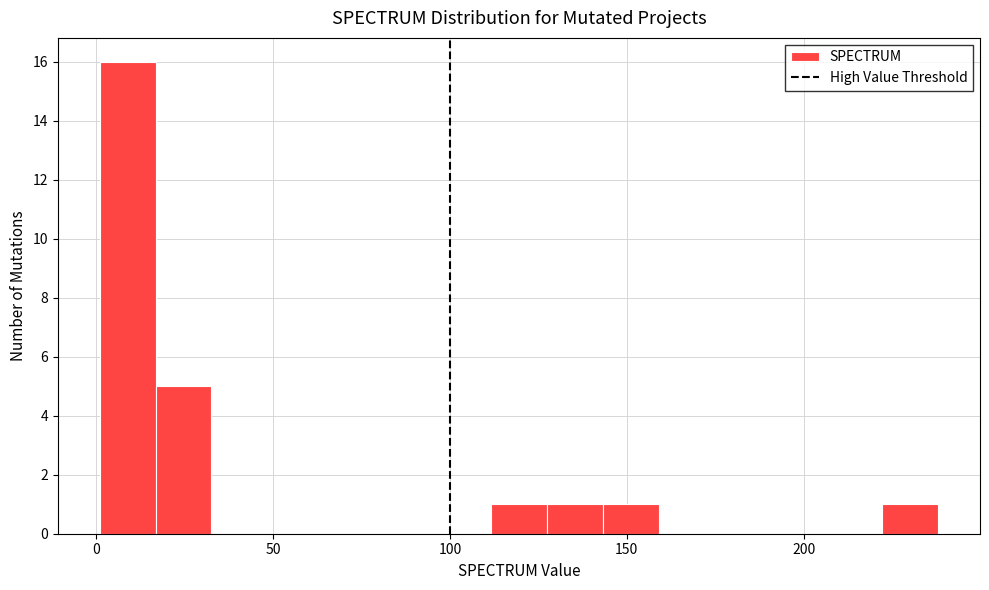

Around what value on the x-axis is the tallest bar? Give the approximate position of its centre, as read against the axis.

10